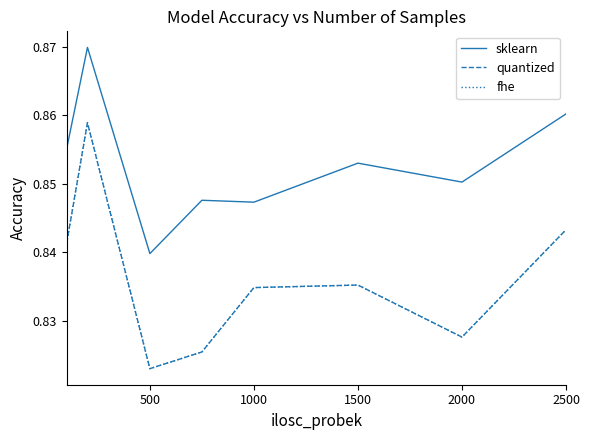

How many interior local valleys does the fhe series have?

2